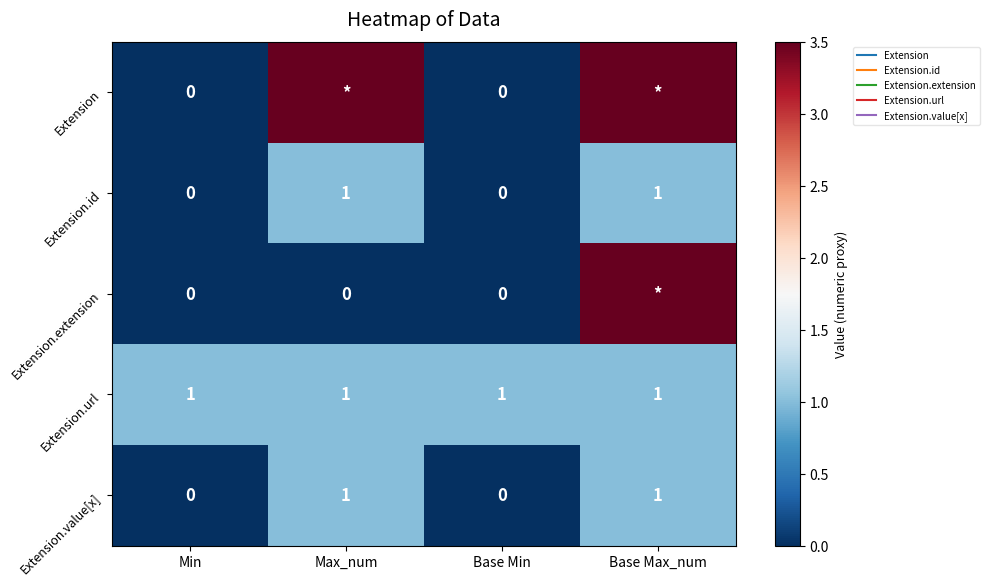

At which label is Extension closest to 1?

Min